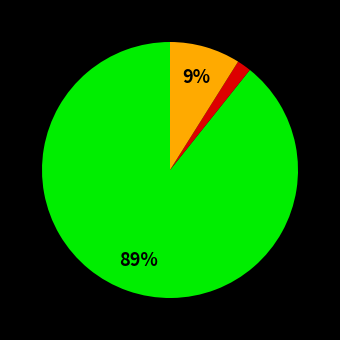

Does any single category account for the majority?

Yes